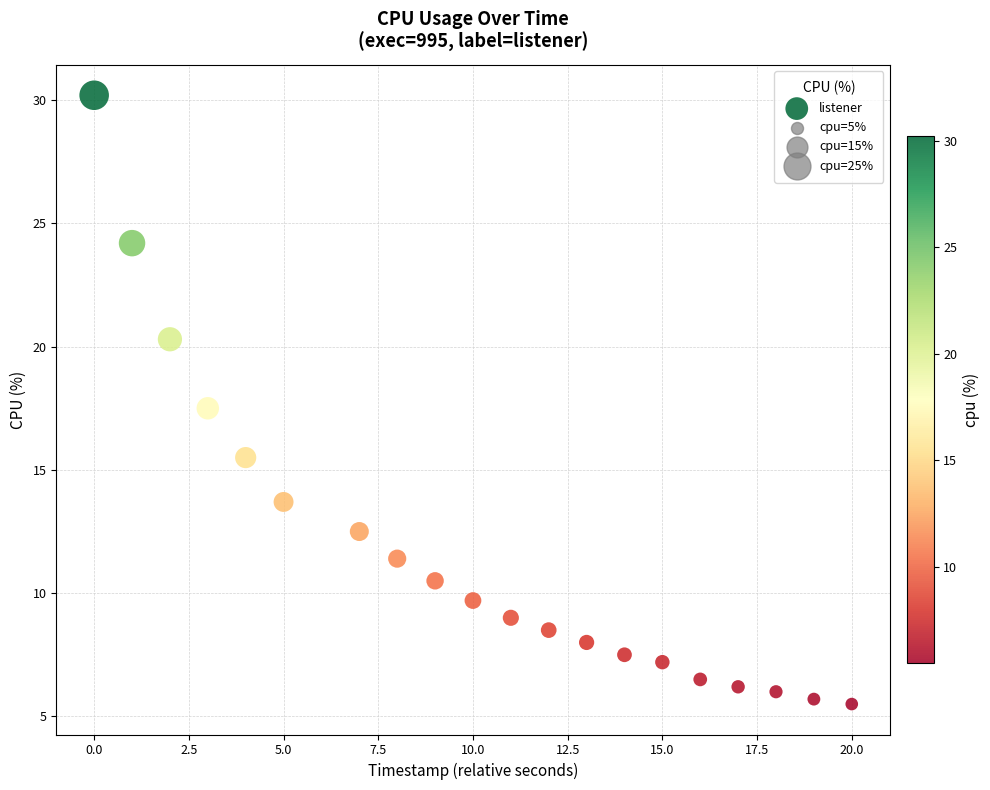

What Y value in the scatter plot is closest to 17?

17.5